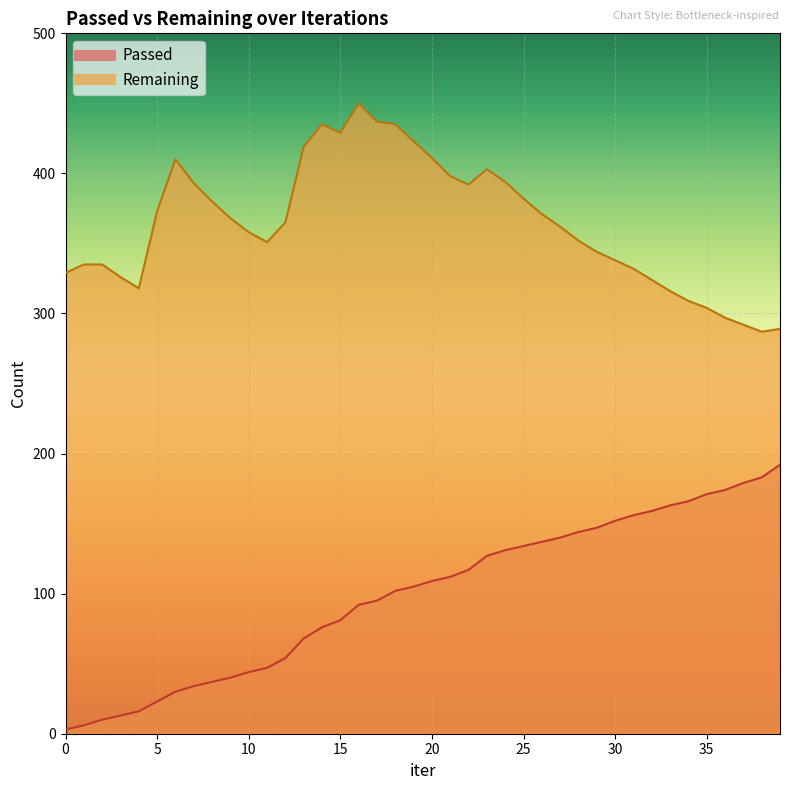

Rank the series by their maximum value, from lowest to highest.

Passed, Remaining